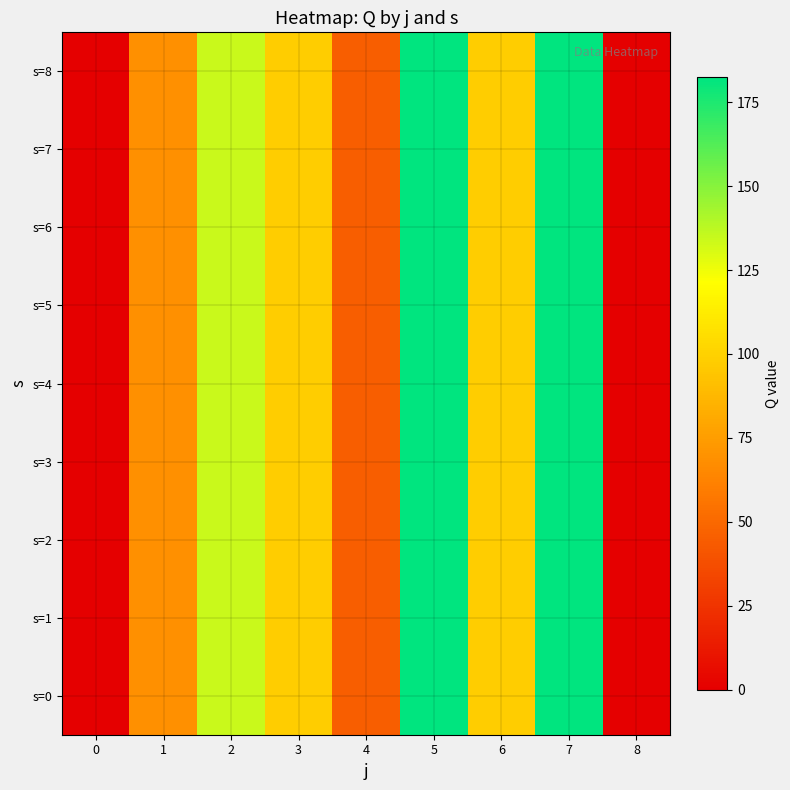

At 5, list the series in order from smallest to largest.

s=0, s=1, s=2, s=3, s=4, s=5, s=6, s=7, s=8